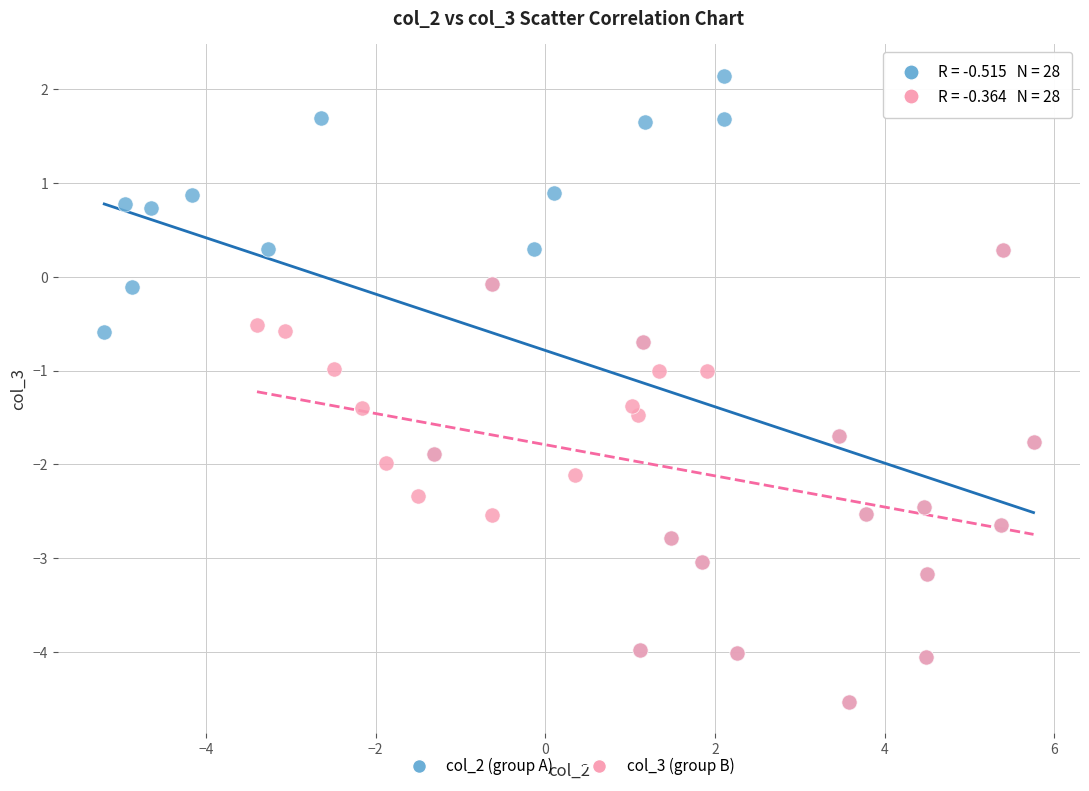

What are all the series names shown in the legend?

col_2 (group A), col_3 (group B)